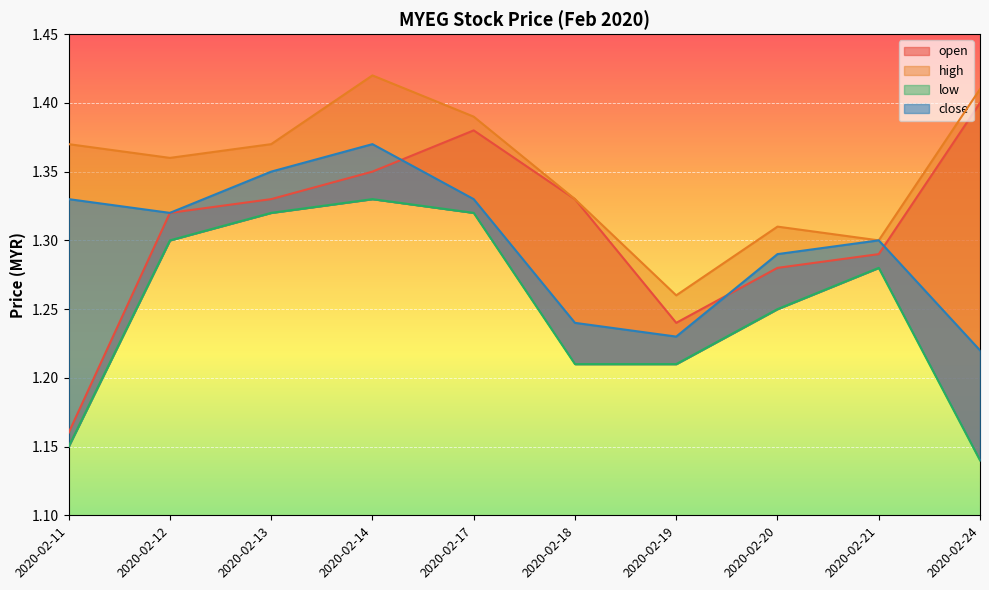

What is the difference between the second highest and minimum values in the close series?

0.1